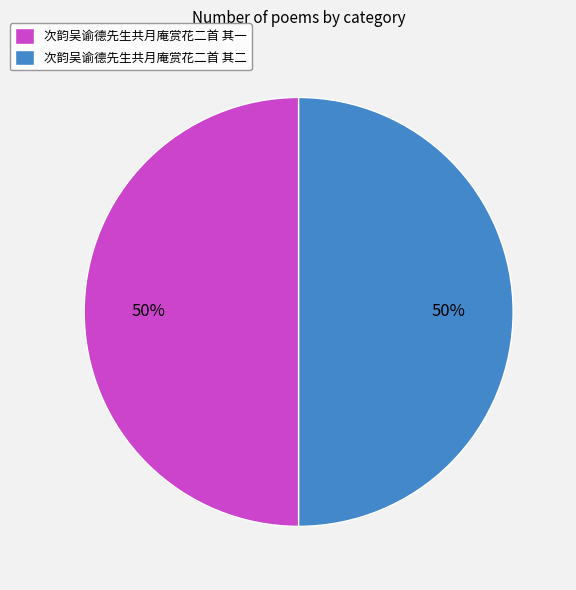

Is the sum of 次韵吴谕德先生共月庵赏花二首 其二 and 次韵吴谕德先生共月庵赏花二首 其一 greater than half?

Yes